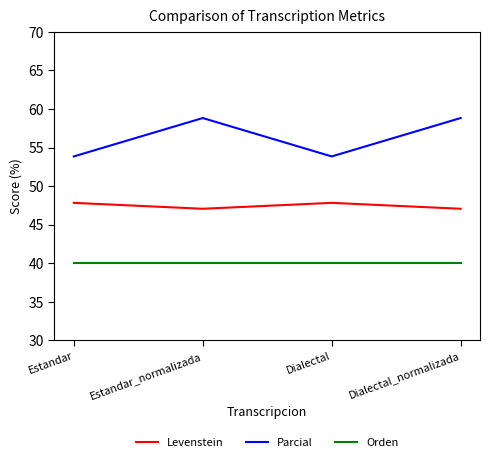

At how many categories does at least one series exceed 52?

4